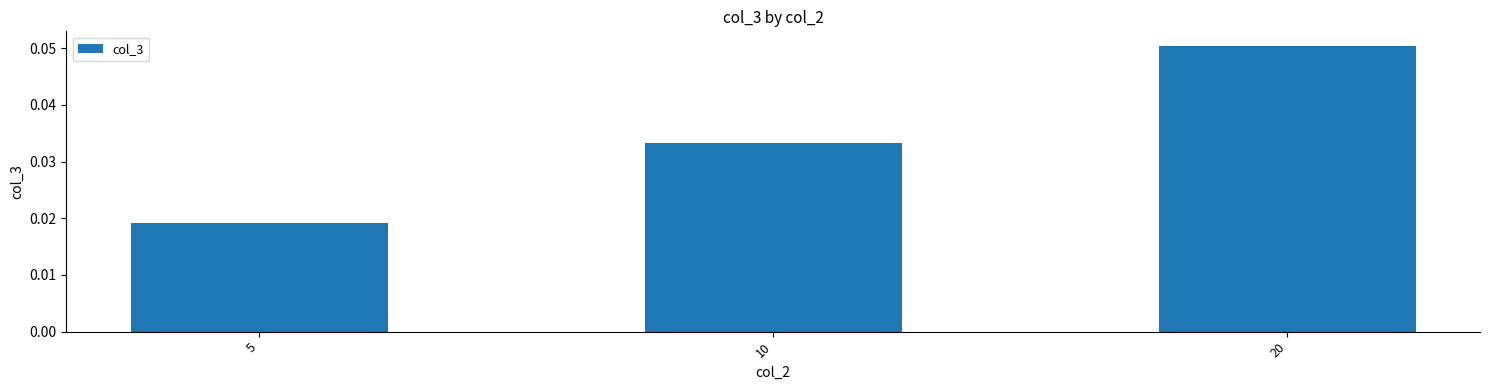

Rank the categories by value from lowest to highest.

5, 10, 20